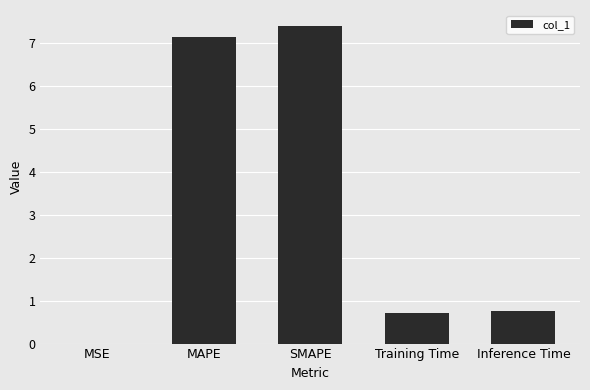

Between Training Time and MAPE, which is larger?

MAPE